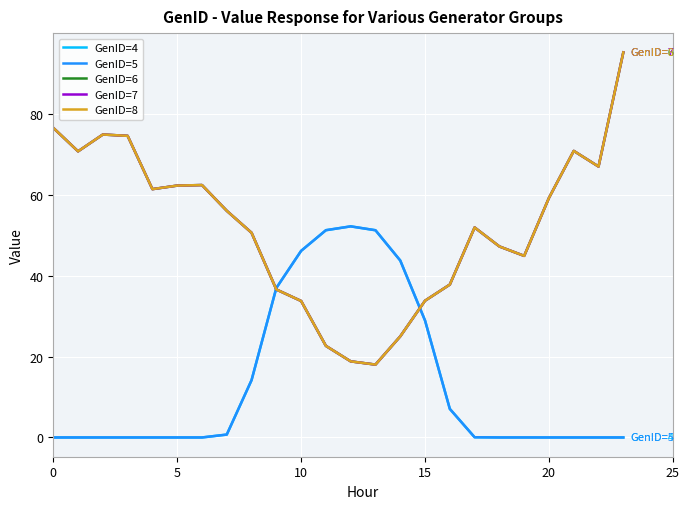

Which series has the widest spread of values?

GenID=6